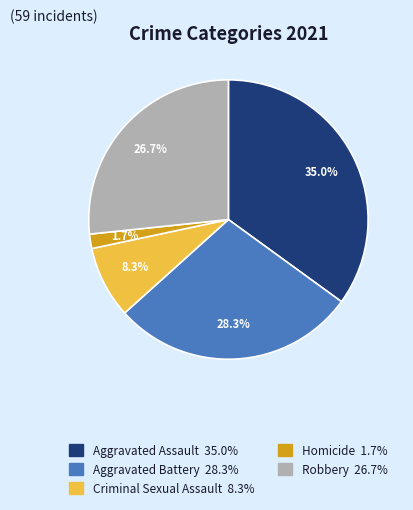

To the nearest percent, what is the average slice percentage?

20%